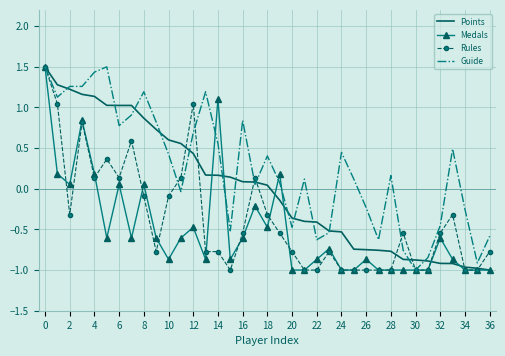

What is the maximum value shown in the chart?

1.5